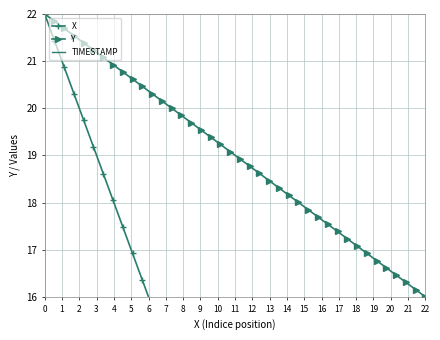

True or false: Y has more than 2 interior local peaks.

False